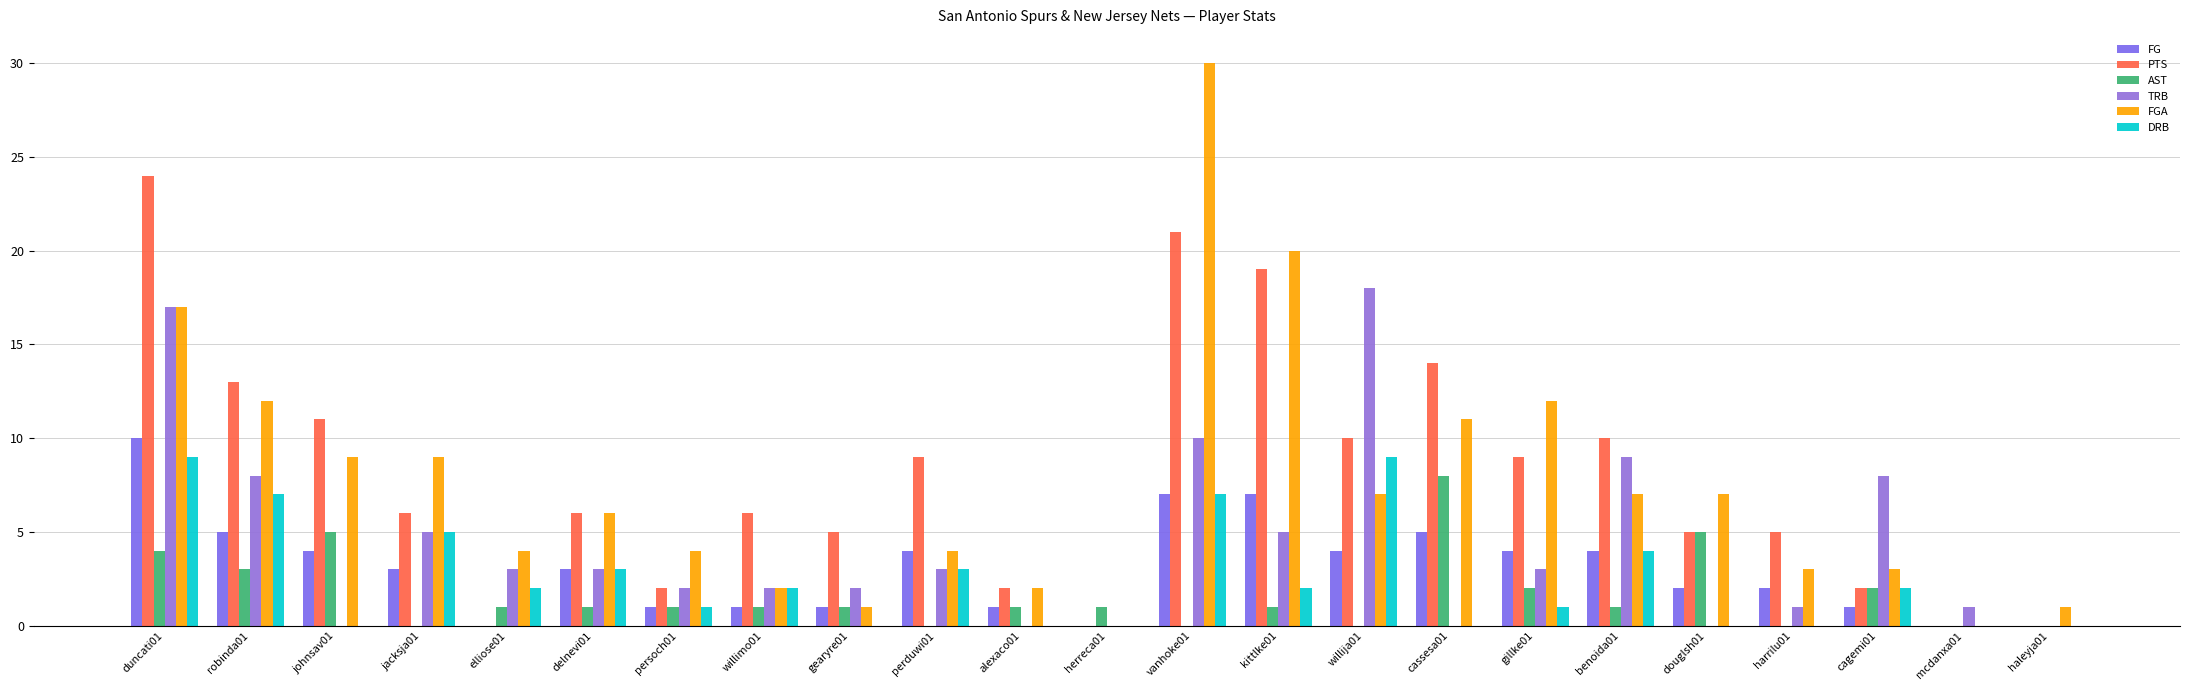

At which category is the sum across all series the highest?

duncati01